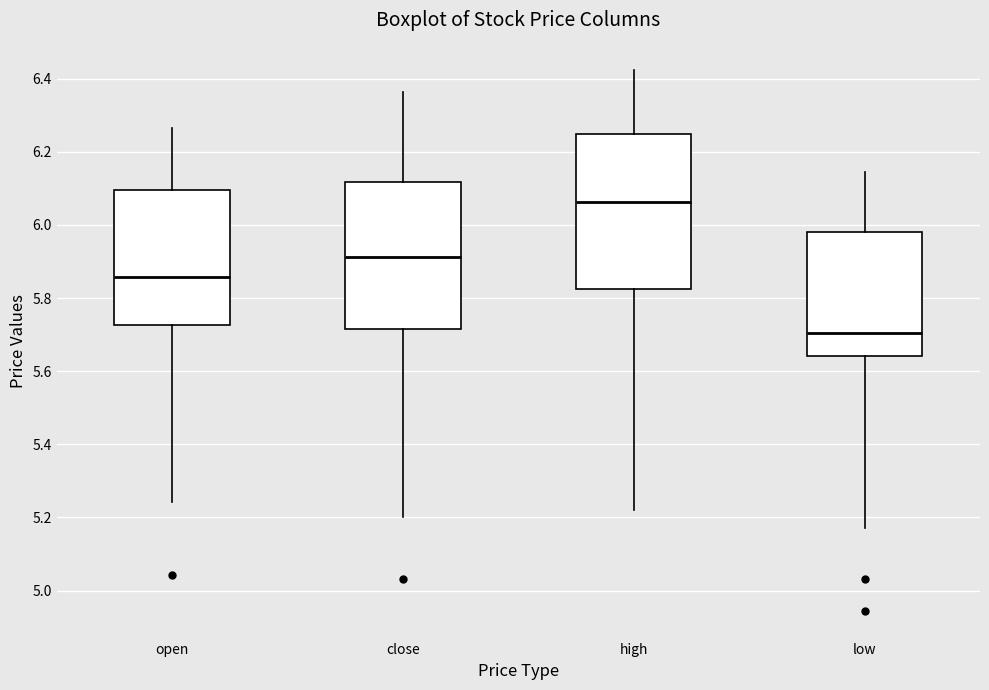

Where does the upper whisker of the box for open end on the y-axis? The values are not printed on the chart, so give them approximately, as read against the axis.

6.26